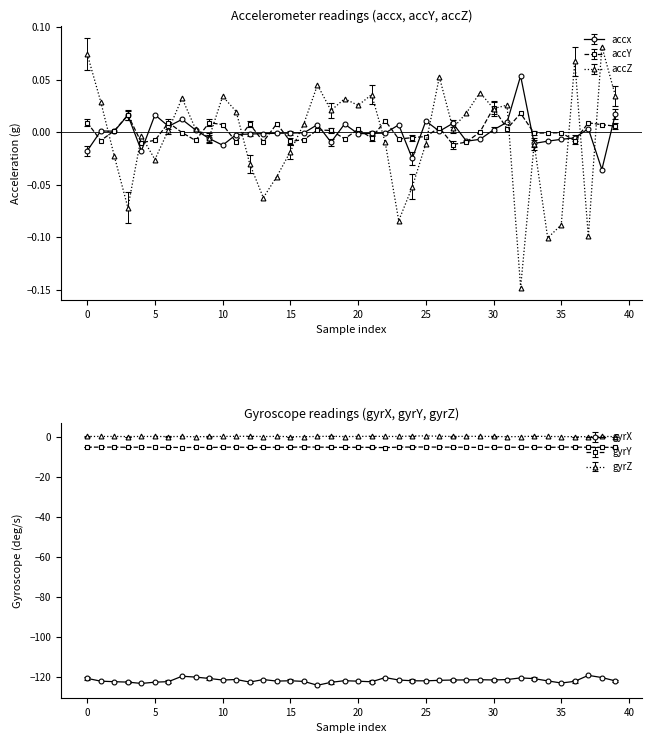

True or false: accx has a value of -0.0 at 13.

True